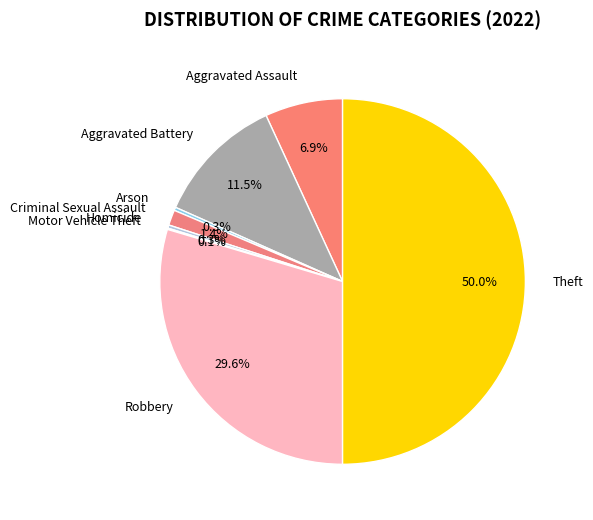

Between Arson and Theft, which is larger?

Theft